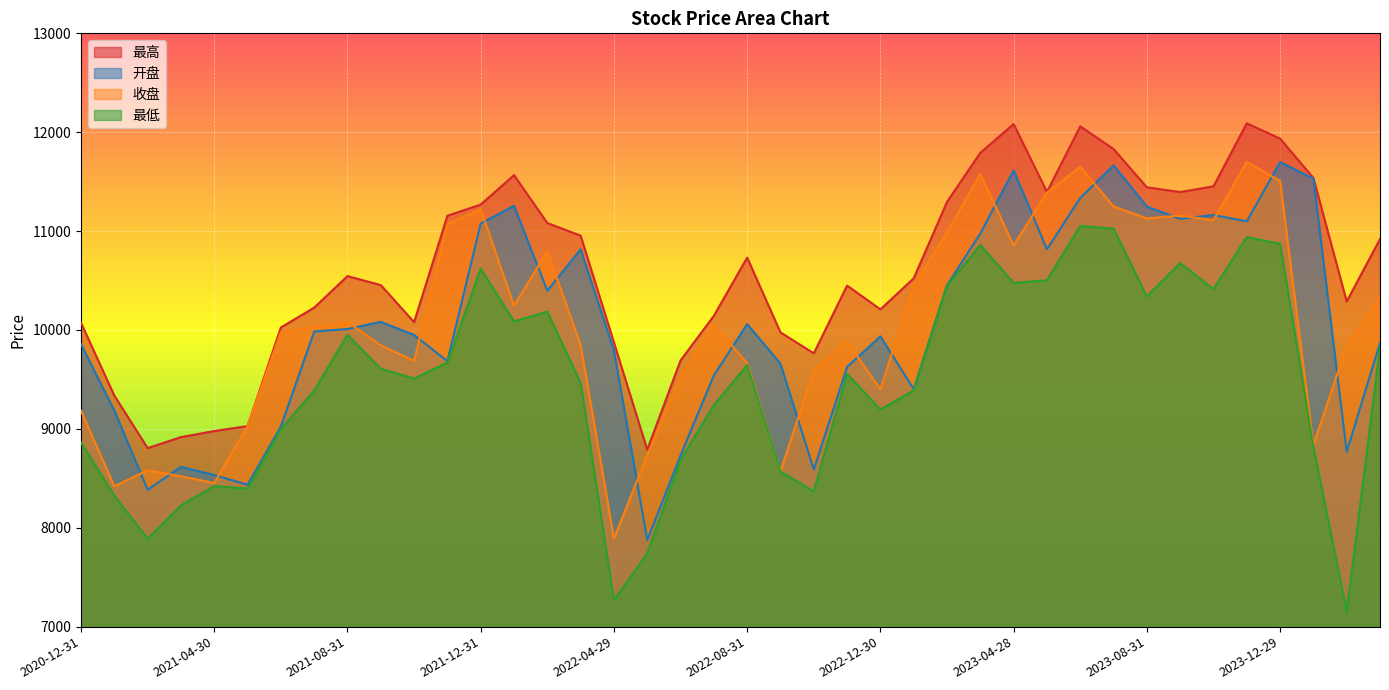

Which label corresponds to the smallest value in the chart?

2024-02-29